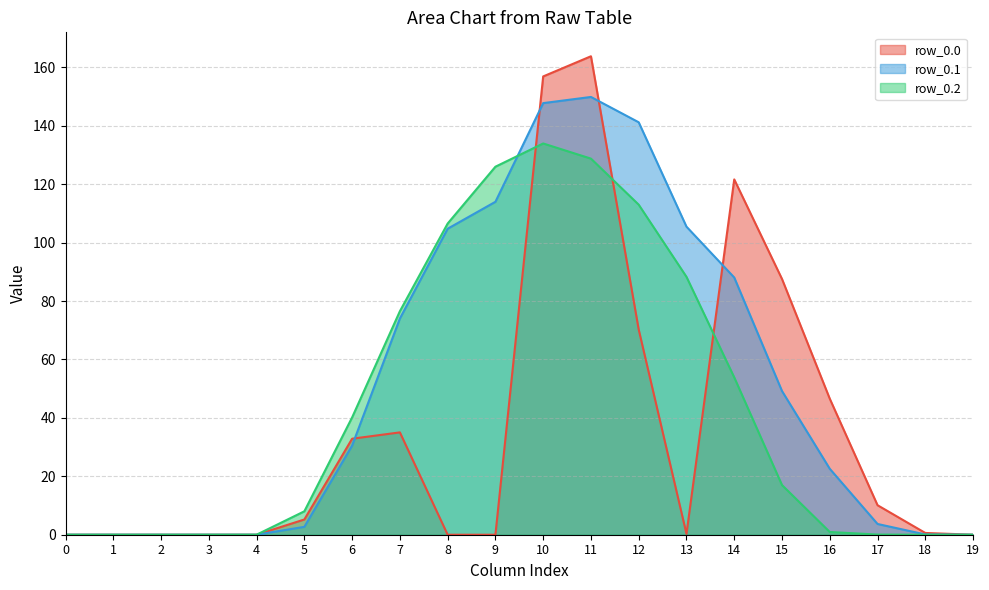

Which series has the largest total across all categories?

row_0.1